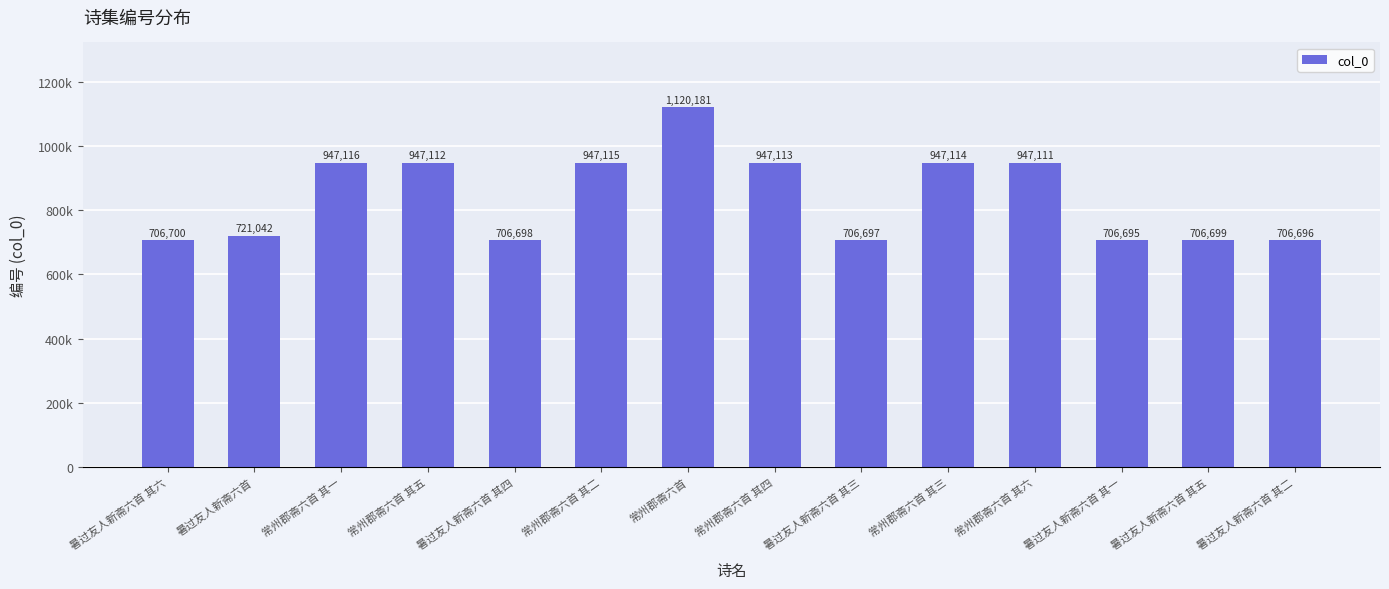

Does the chart contain stacked bars?

No